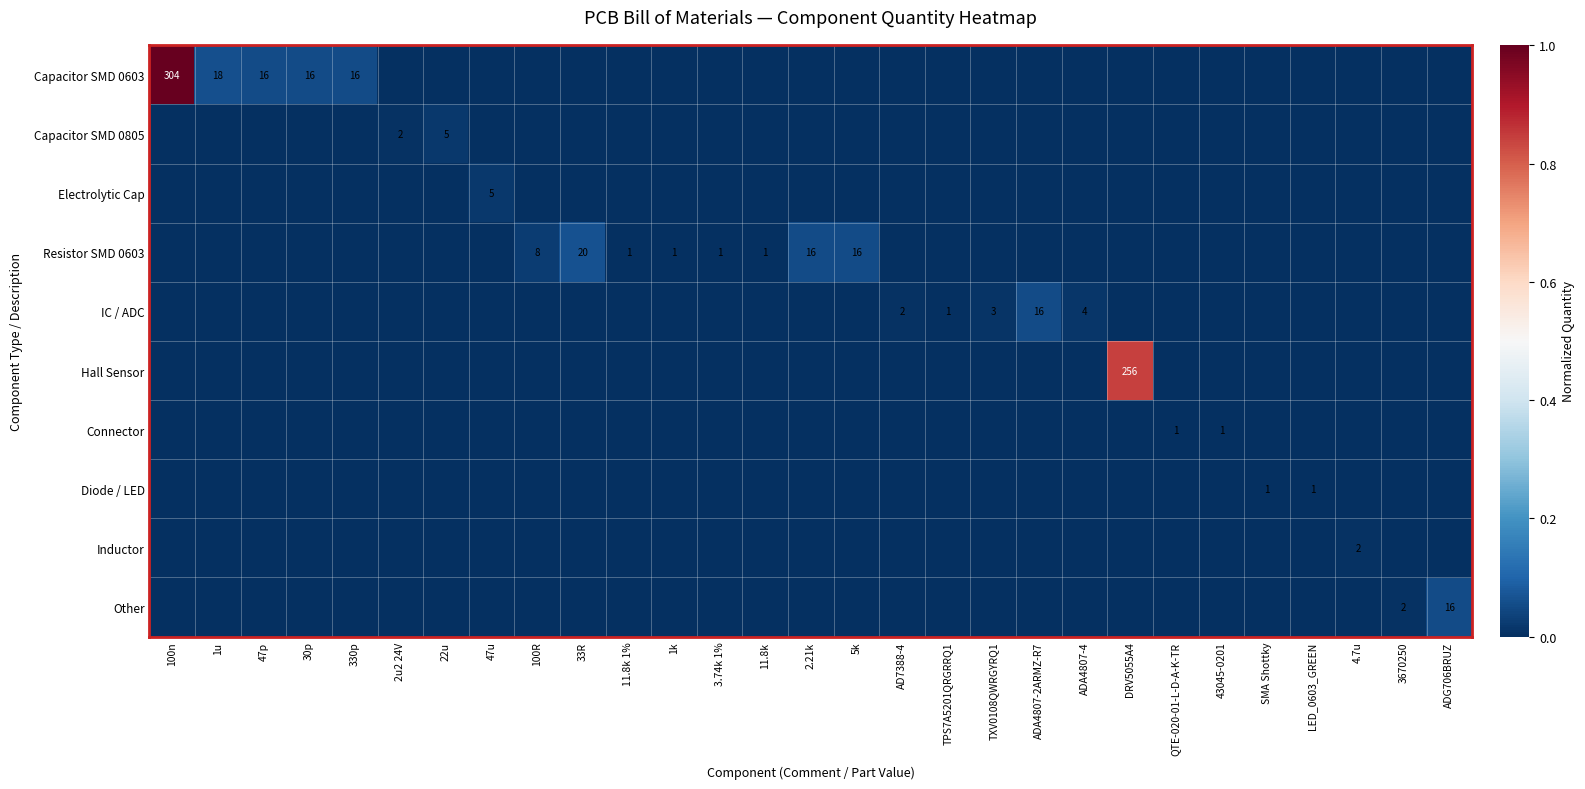

Between 11.8k 1% and 43045-0201, which series saw the biggest shift?

Resistor SMD 0603